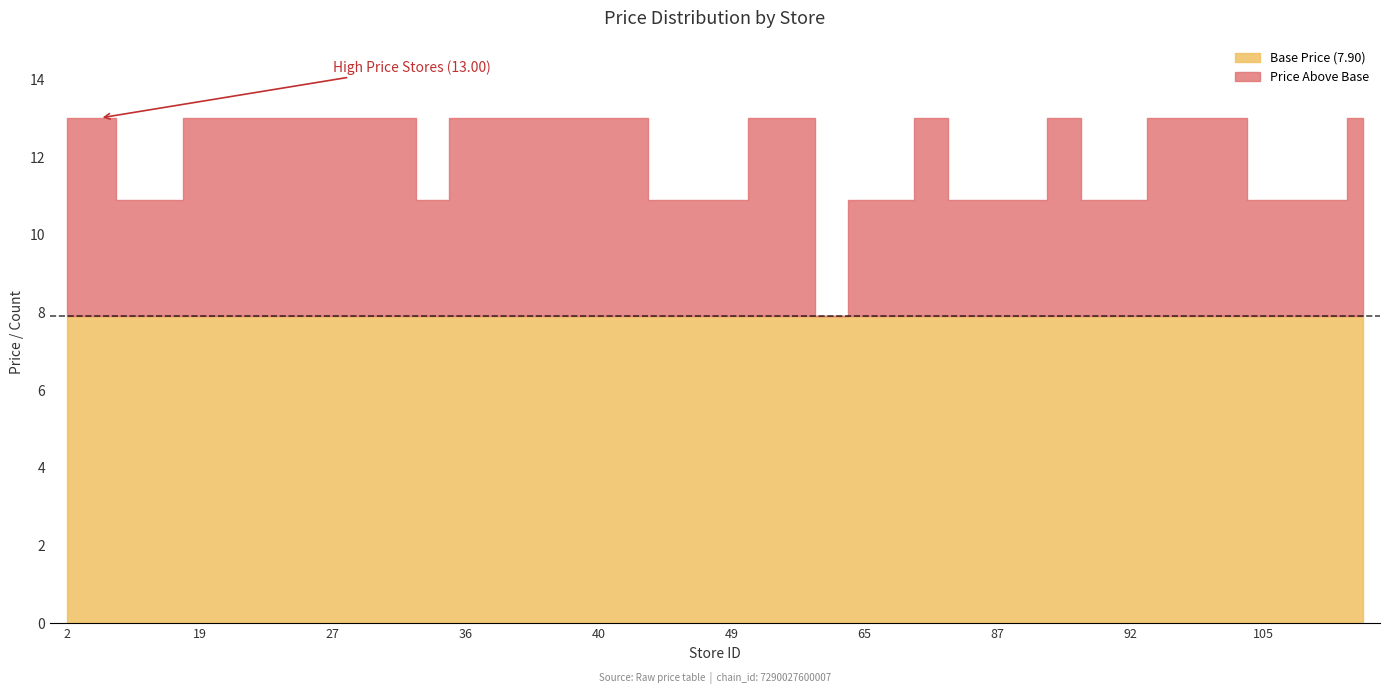

List the series in order of their overall mean, highest first.

avg_price, store_count